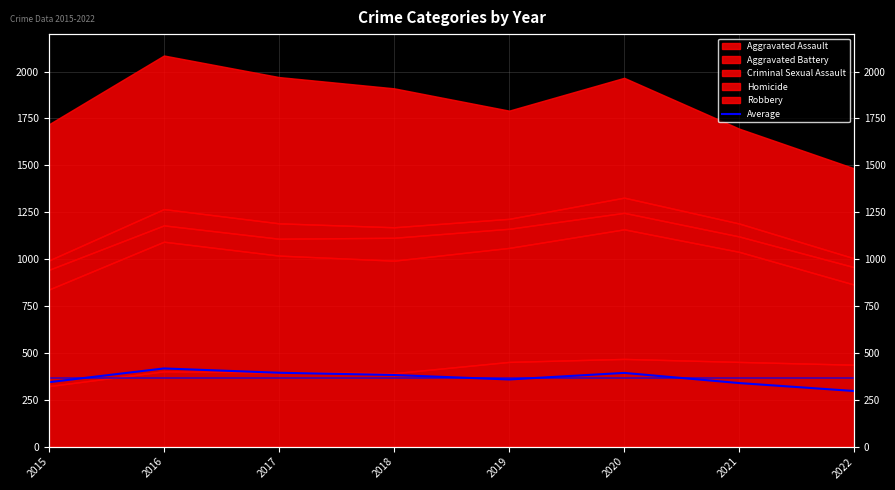

How many data points are above 382?

4